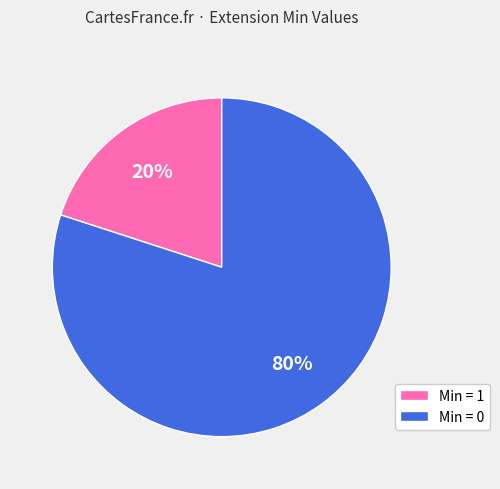

Does any single category account for the majority?

Yes